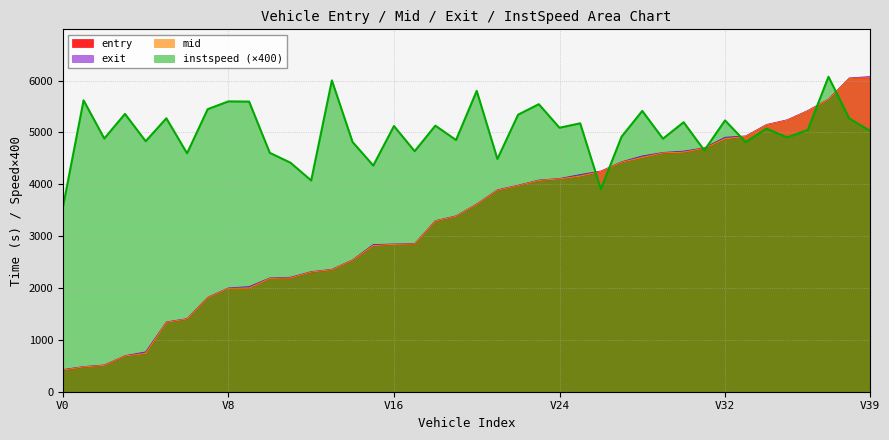

What is the average value of the instspeed series?

5016.9